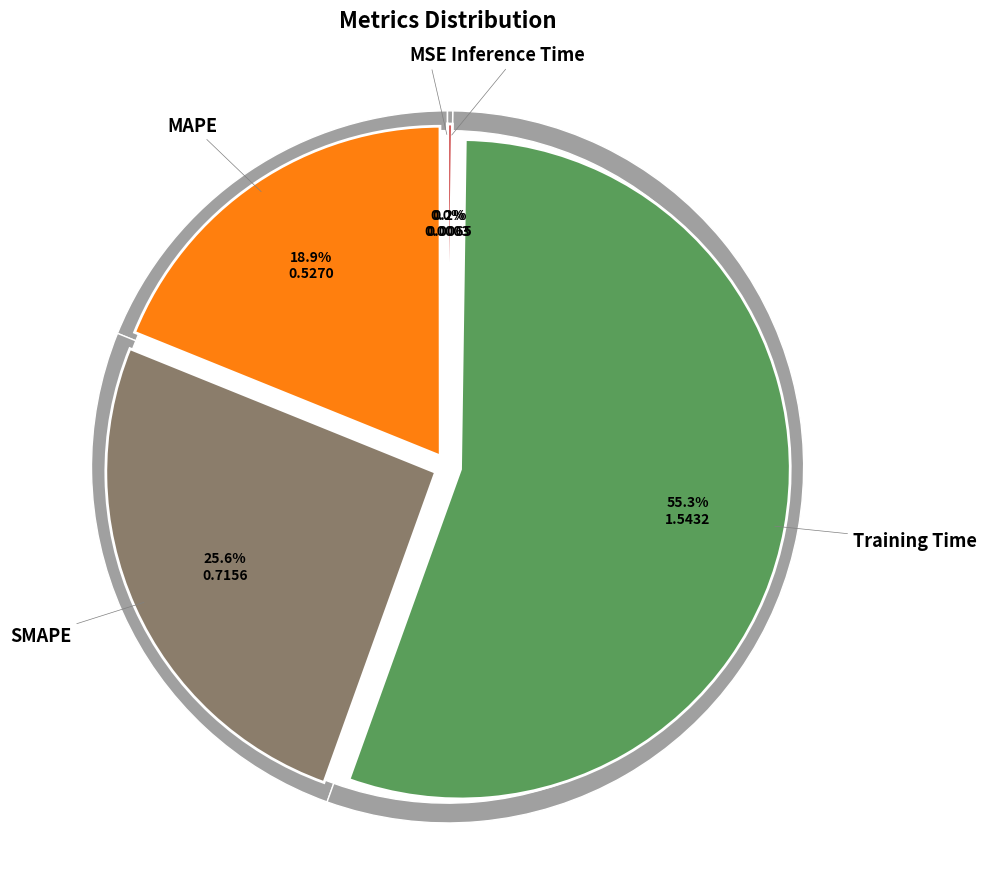

To the nearest percent, what is the average slice percentage?

20%